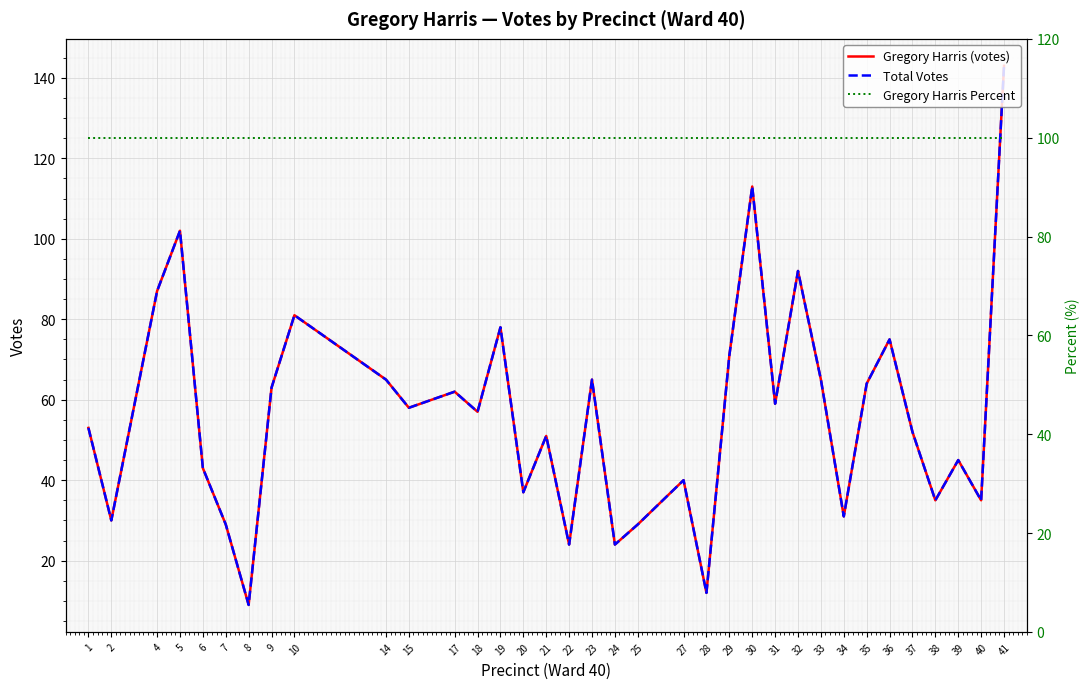

True or false: Gregory Harris Percent has more than 1 points higher than both neighbors.

False